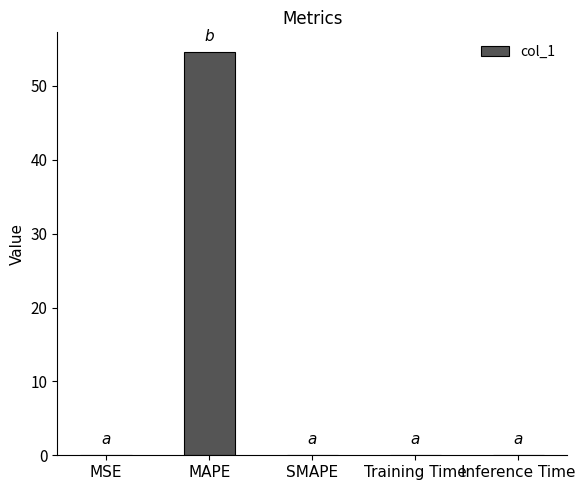

Which has a higher value, MAPE or MSE?

MAPE